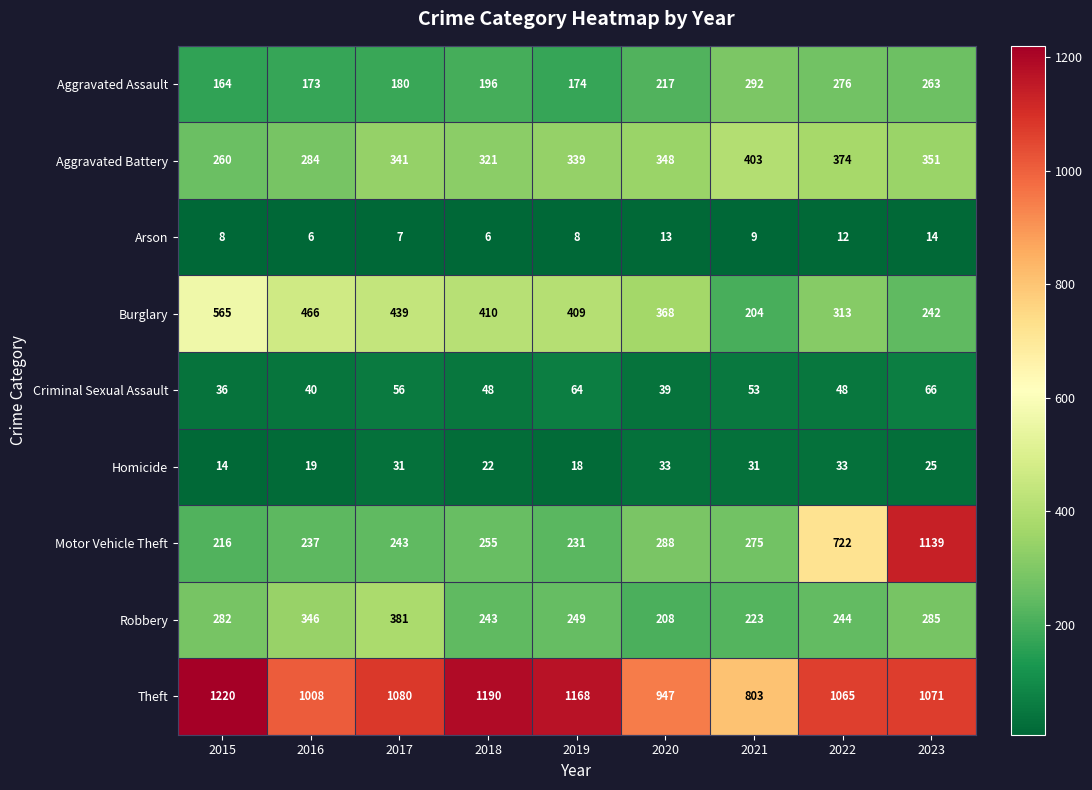

Which series has the largest range (max minus min)?

Motor Vehicle Theft